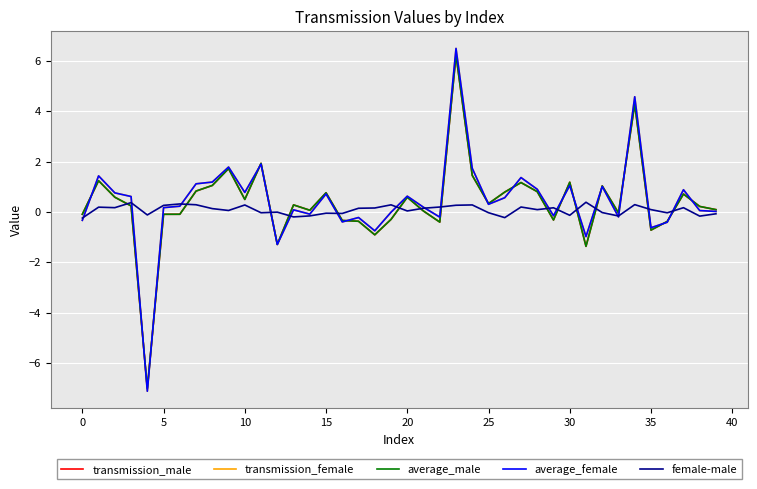

Does the chart display data point markers on the line(s)?

No